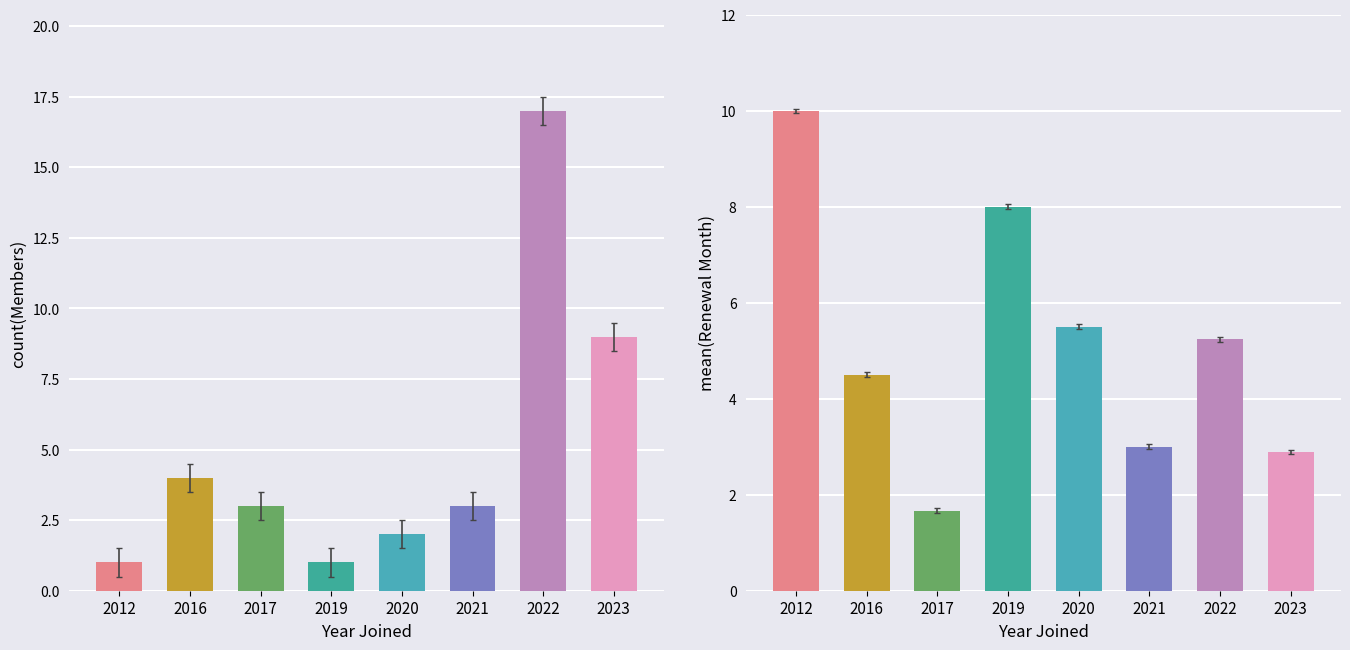

What is the value of the Count of Members bar at the 5th from the left?

2.0